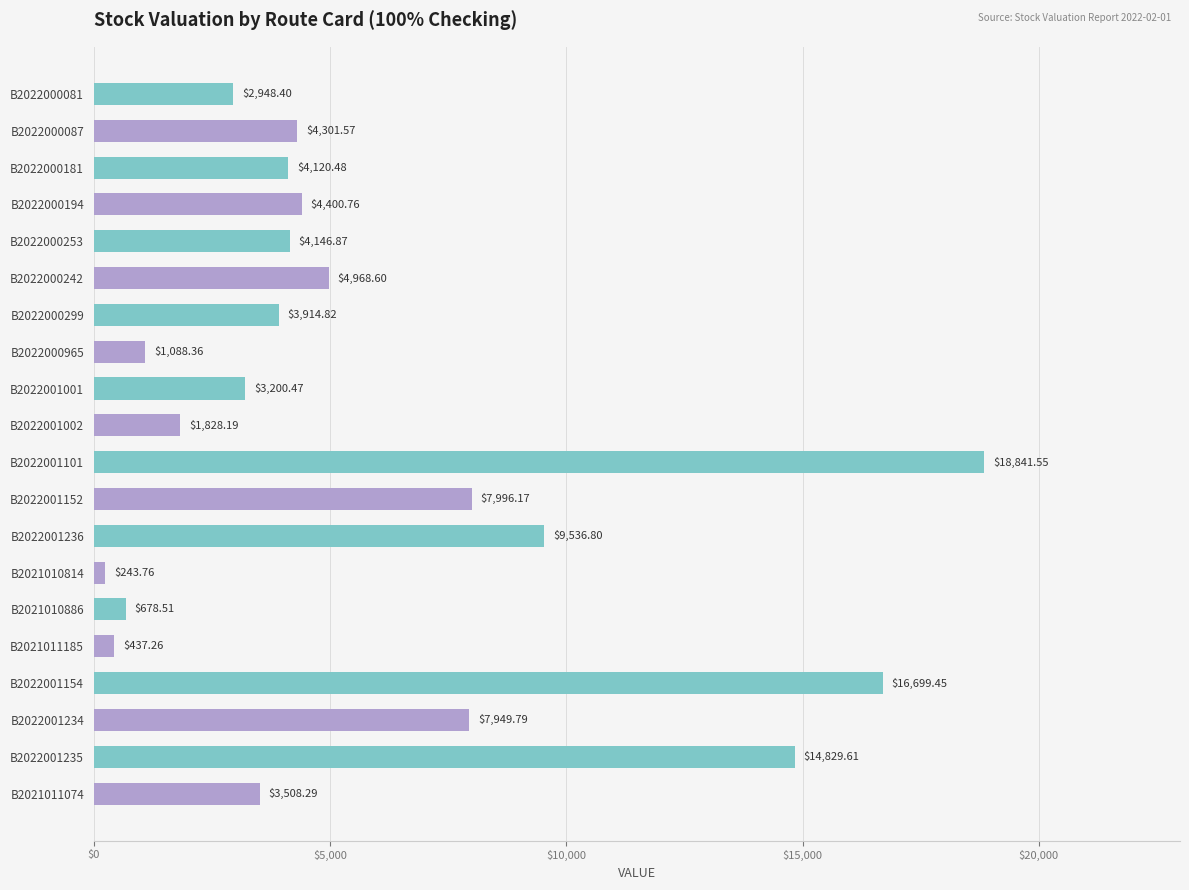

Which has a higher value, B2022000965 or B2022000181?

B2022000181